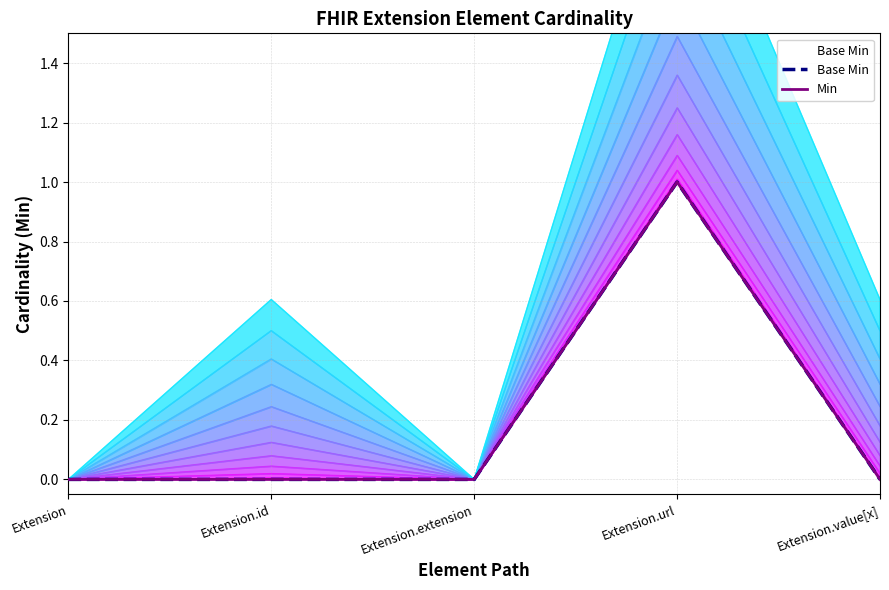

True or false: Min and Base Min cross at least once.

False